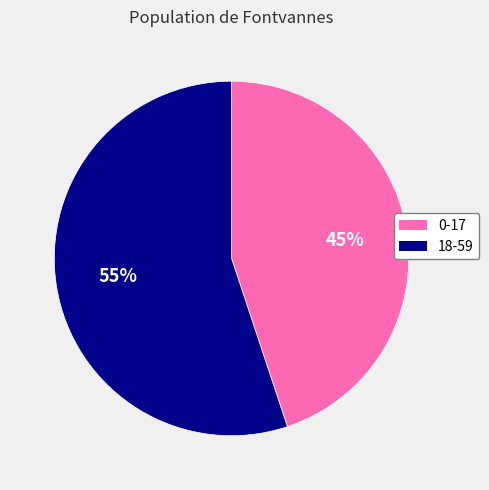

To the nearest percent, what is the difference between the largest and smallest slice percentages?

10%